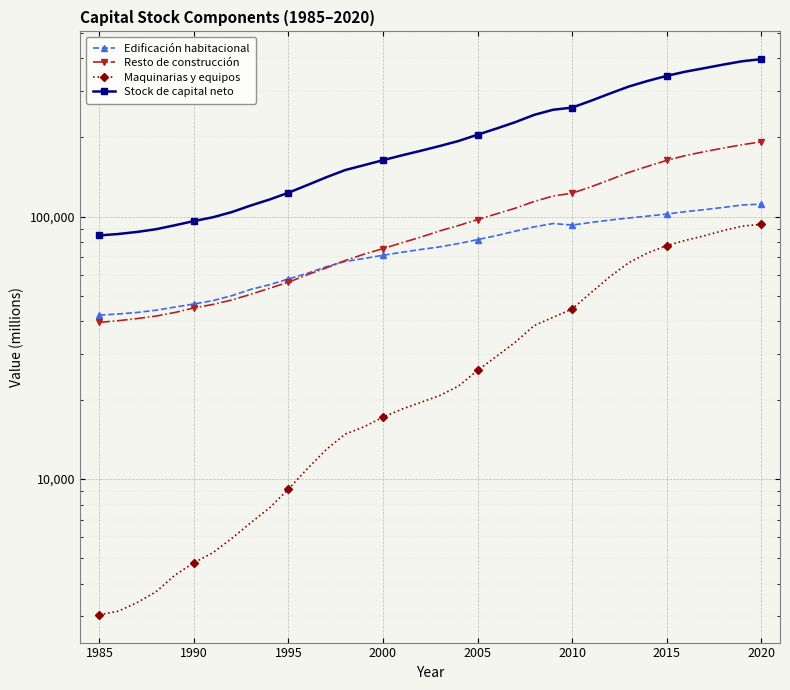

What is the difference between the maximum and minimum values in the Edificación habitacional series?

69384